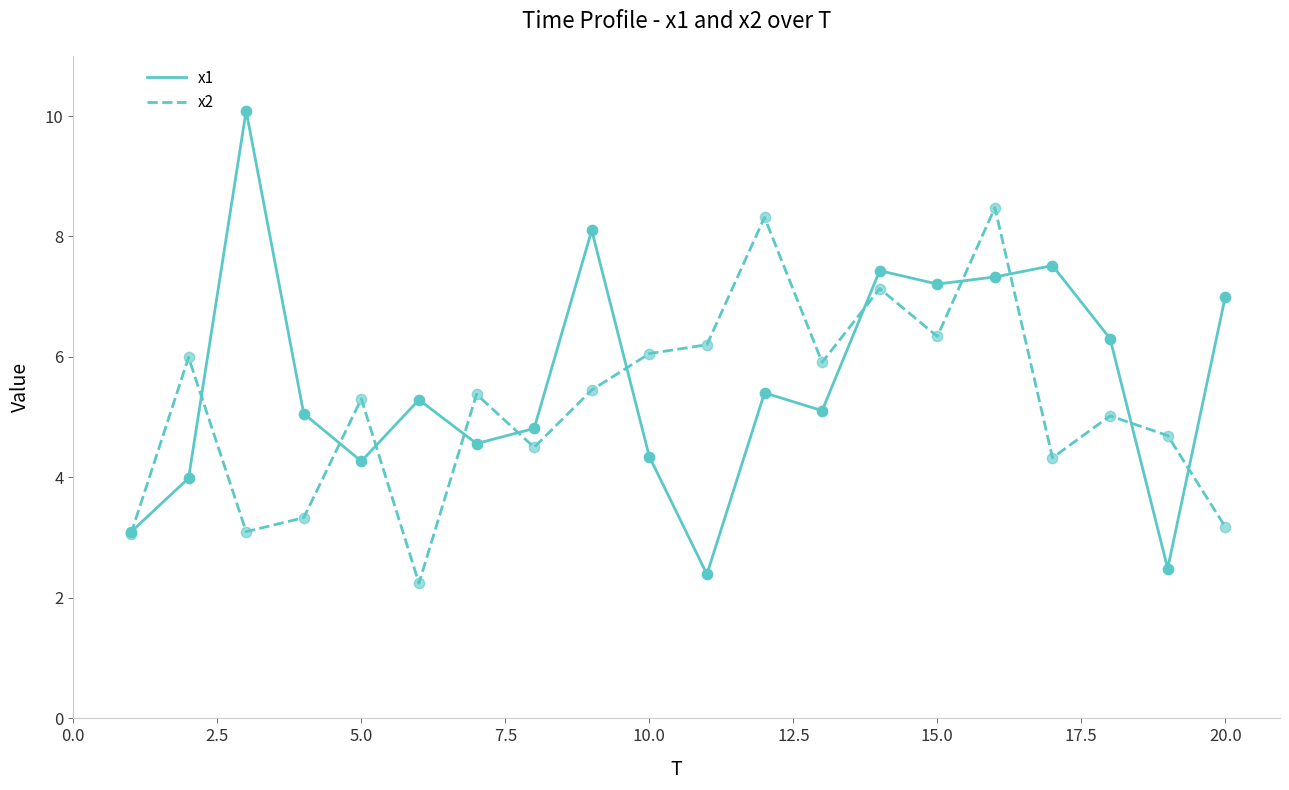

Which series has the largest total across all categories?

x1